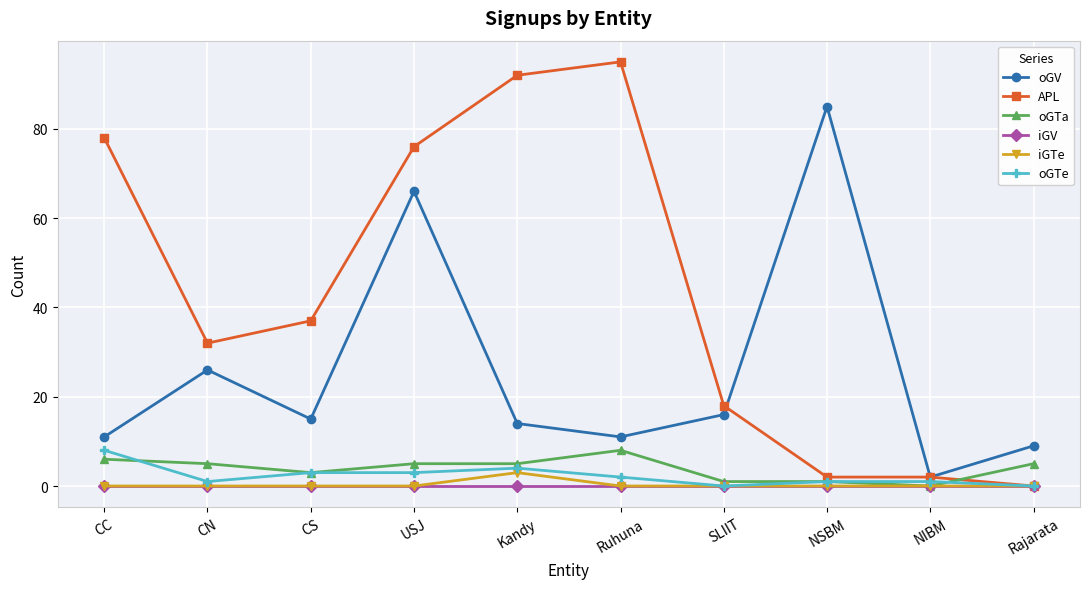

Is this an area chart (filled region under the line)?

No